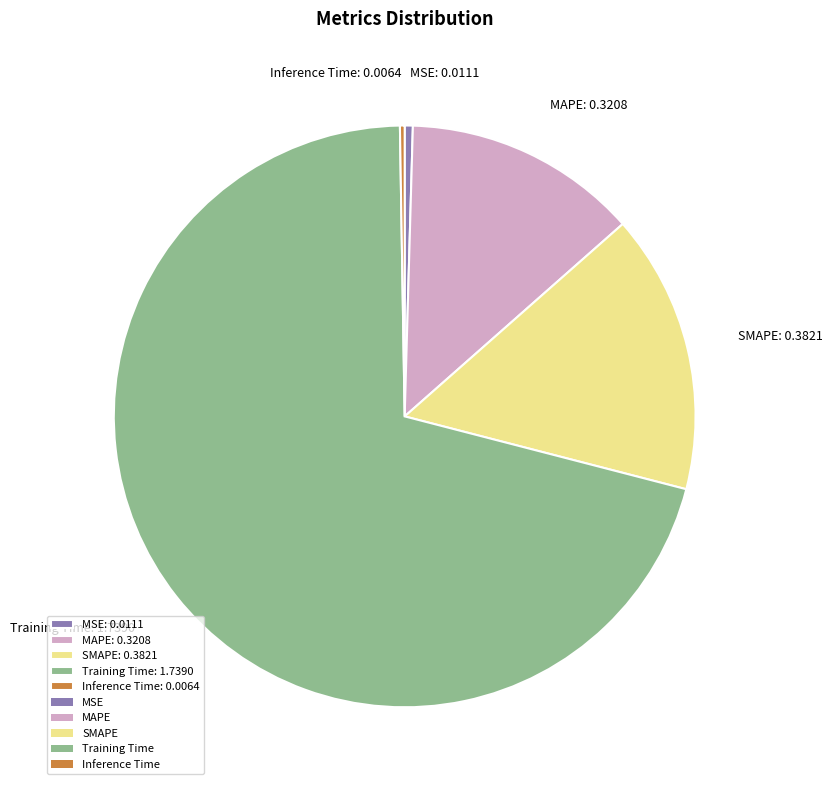

Is Training Time: 1.7390 the majority of the pie?

Yes